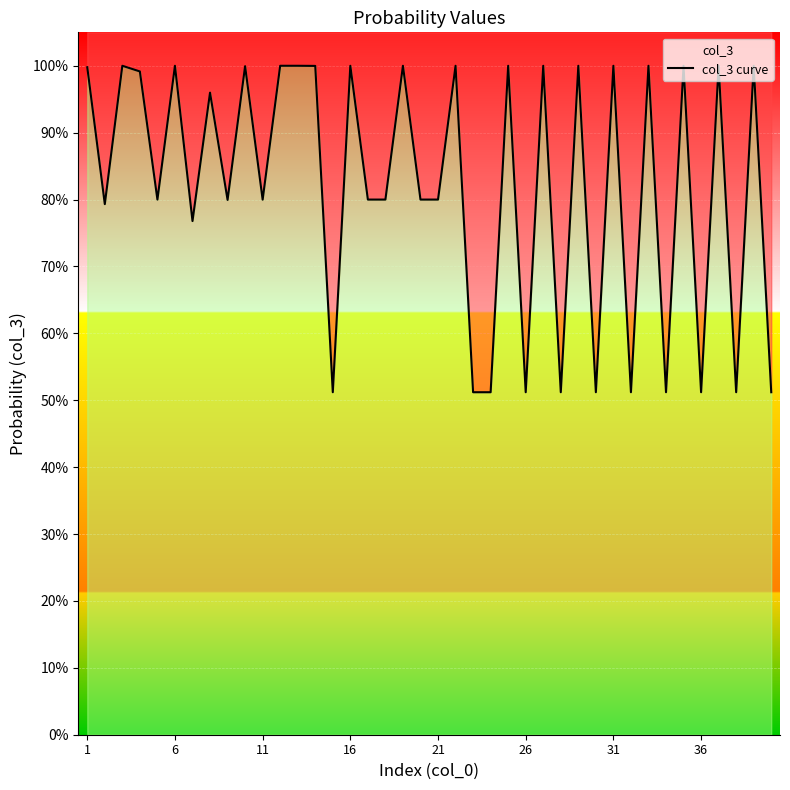

What is the sum of all values?

32.7